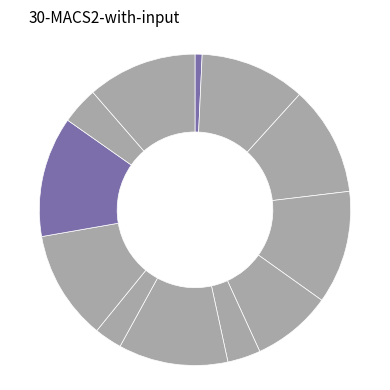

How many segments does this pie chart have?

12